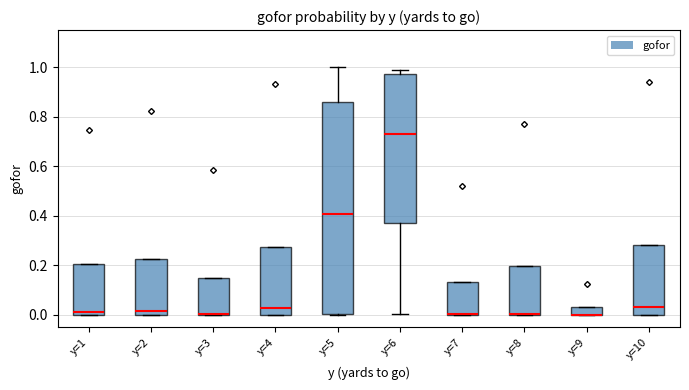

Where is the lower edge of the box for y=8 on the y-axis? The values are not printed on the chart, so give them approximately, as read against the axis.

0.00